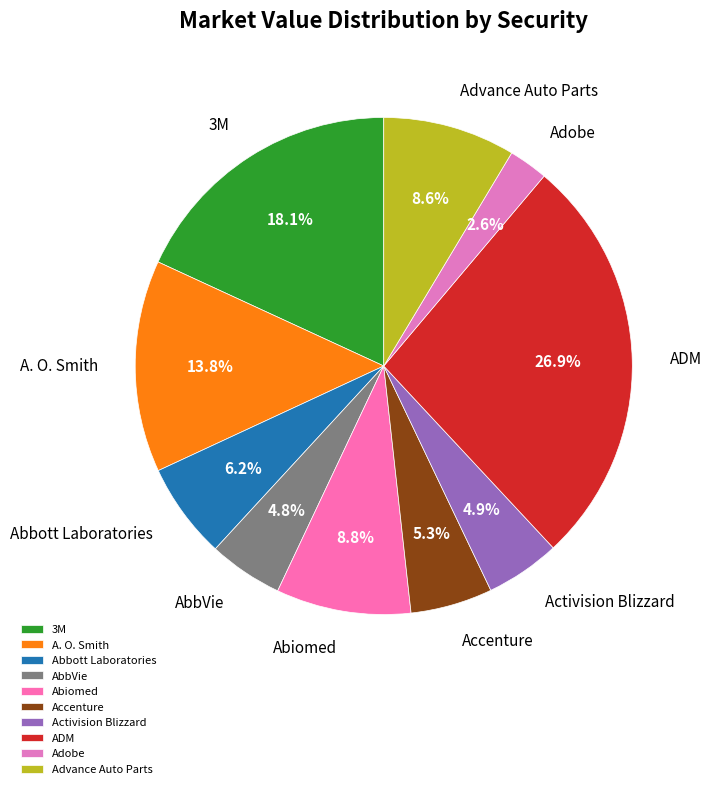

Is the sum of Adobe and Abiomed greater than half?

No